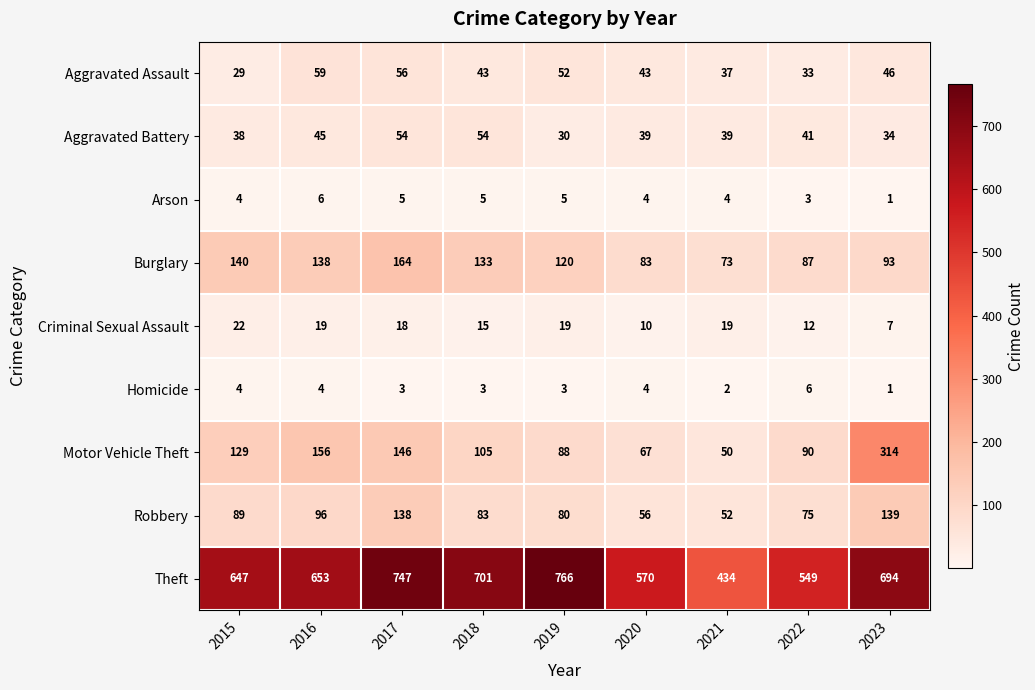

Rank the series at 2016 from highest to lowest value.

Theft, Motor Vehicle Theft, Burglary, Robbery, Aggravated Assault, Aggravated Battery, Criminal Sexual Assault, Arson, Homicide